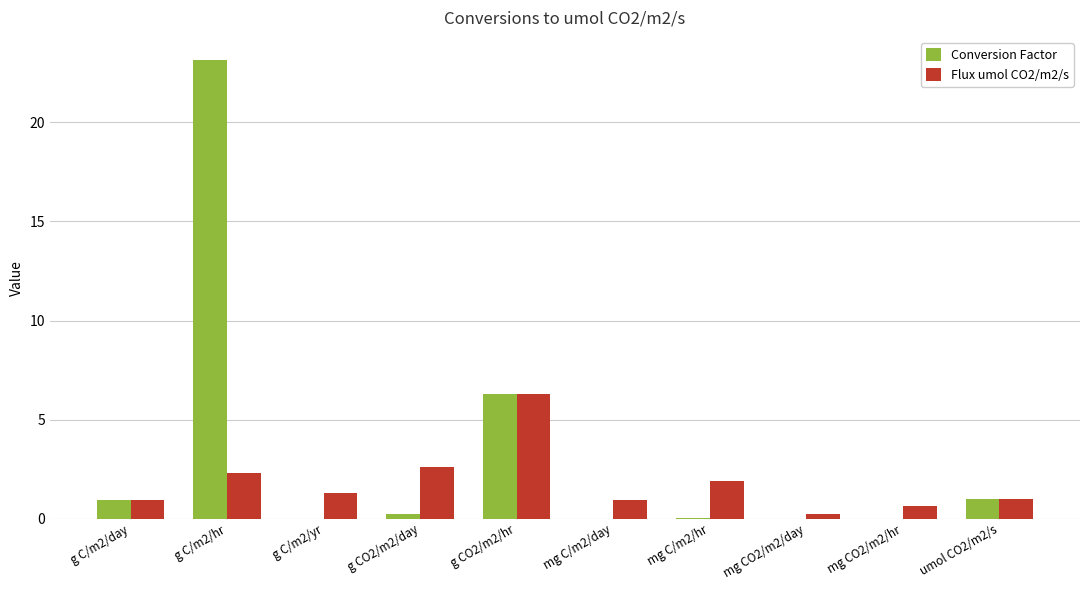

True or false: Flux umol CO2/m2/s has a value of 1.0 at umol CO2/m2/s.

True